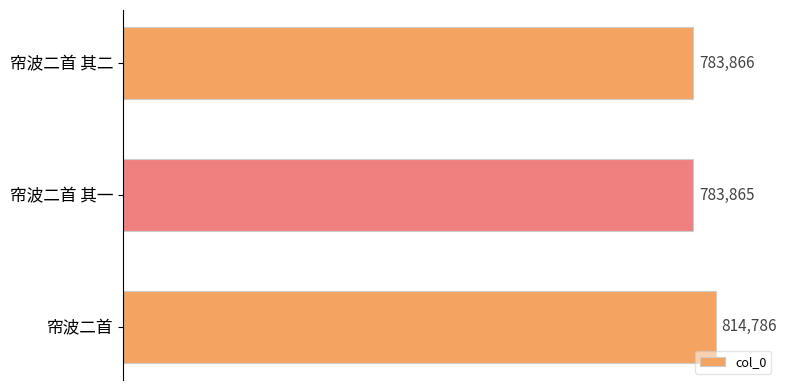

Rank the categories by value from lowest to highest.

帘波二首 其一, 帘波二首 其二, 帘波二首